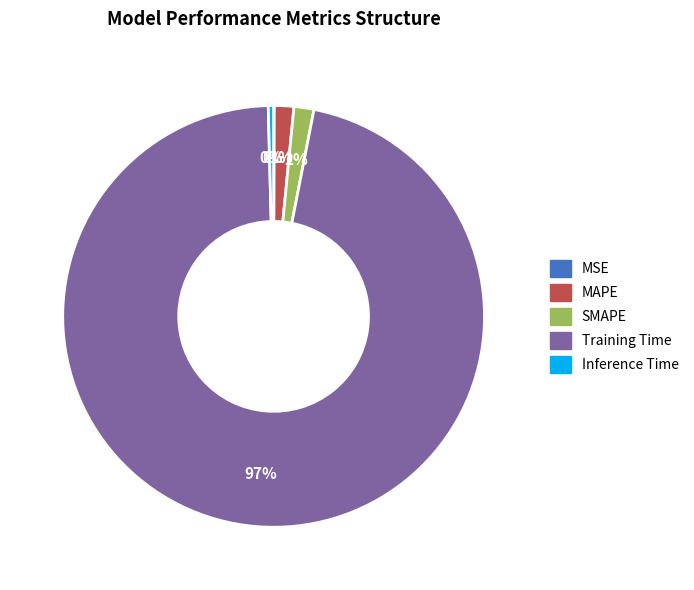

True or false: MAPE accounts for 1% of the total.

True